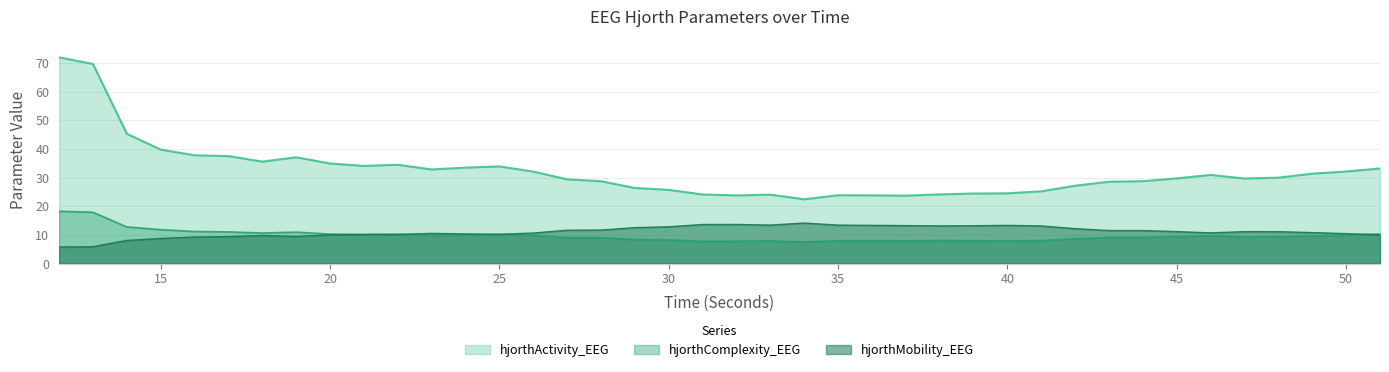

At which label does hjorthComplexity_EEG reach its peak?

12